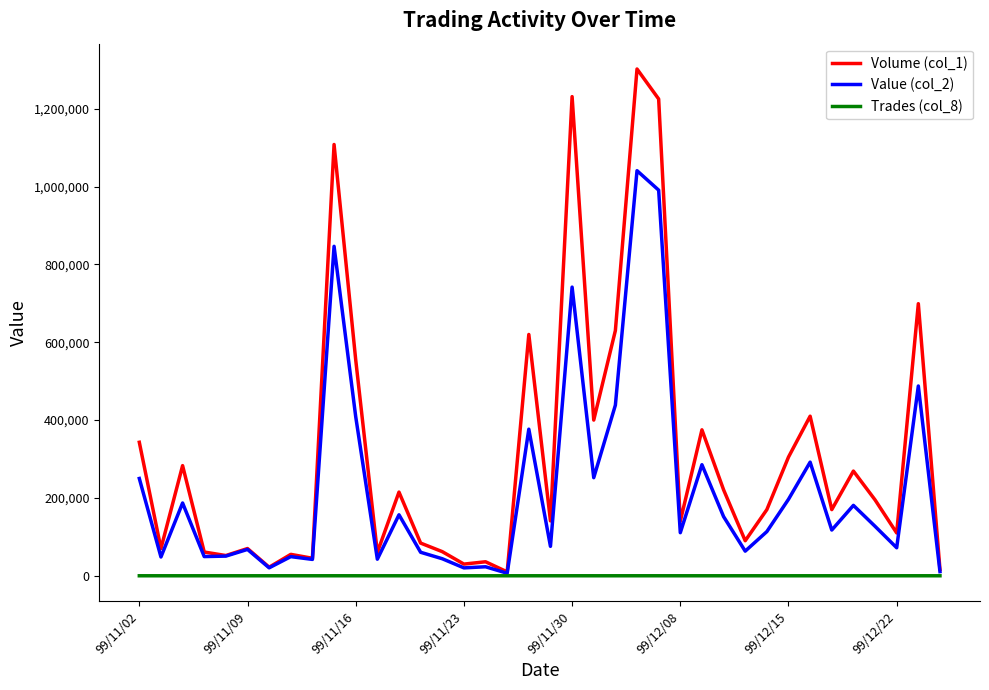

What is the minimum value shown in the chart?

1